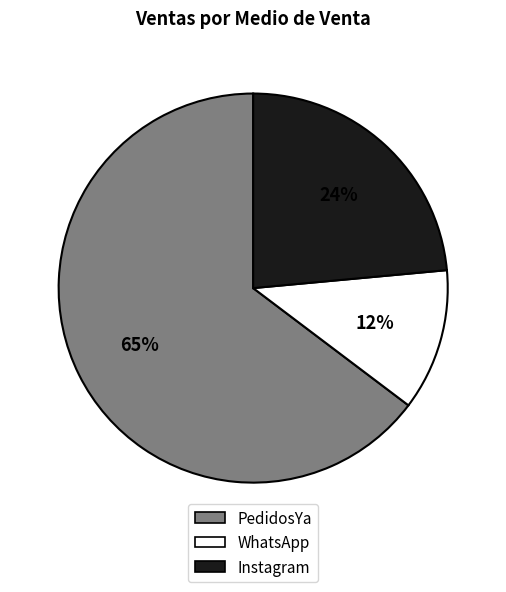

Which slice is the largest?

PedidosYa